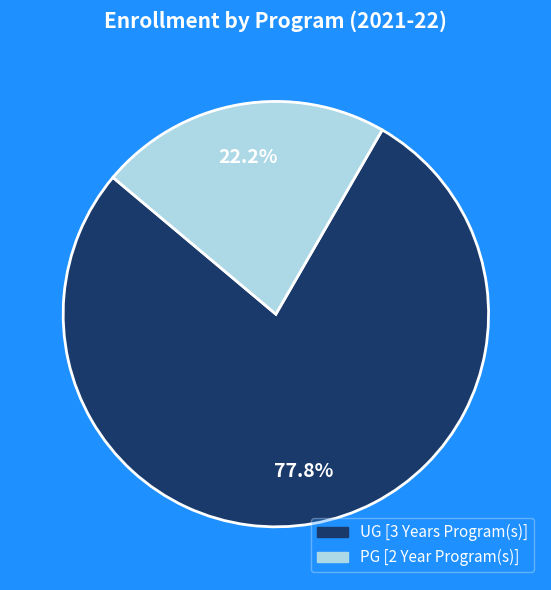

Is there any slice that represents more than half of the pie?

Yes